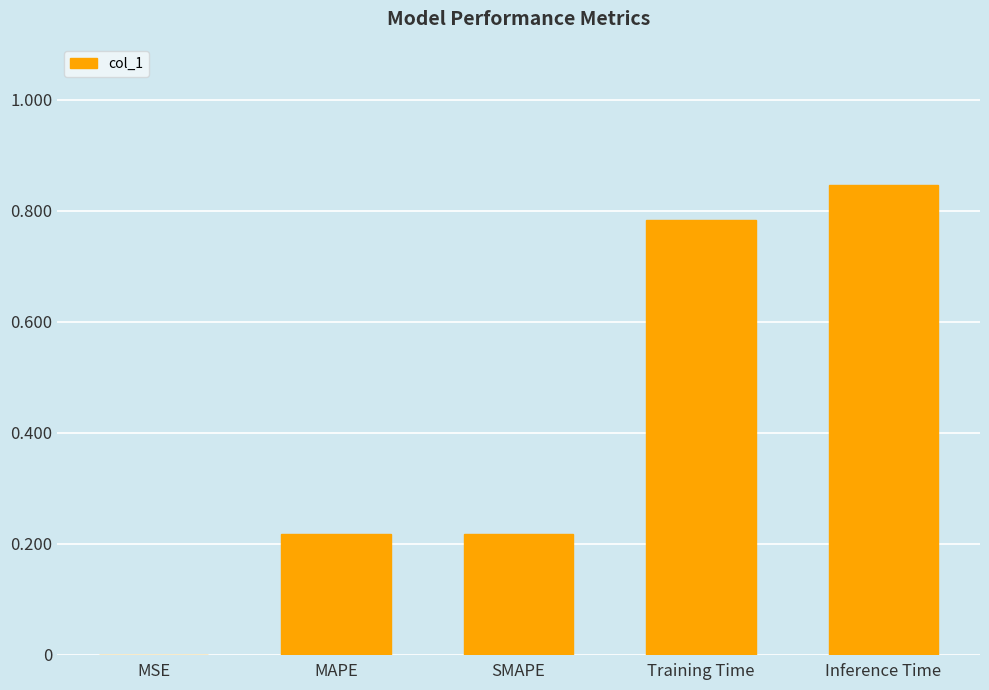

Are the bars horizontal?

No